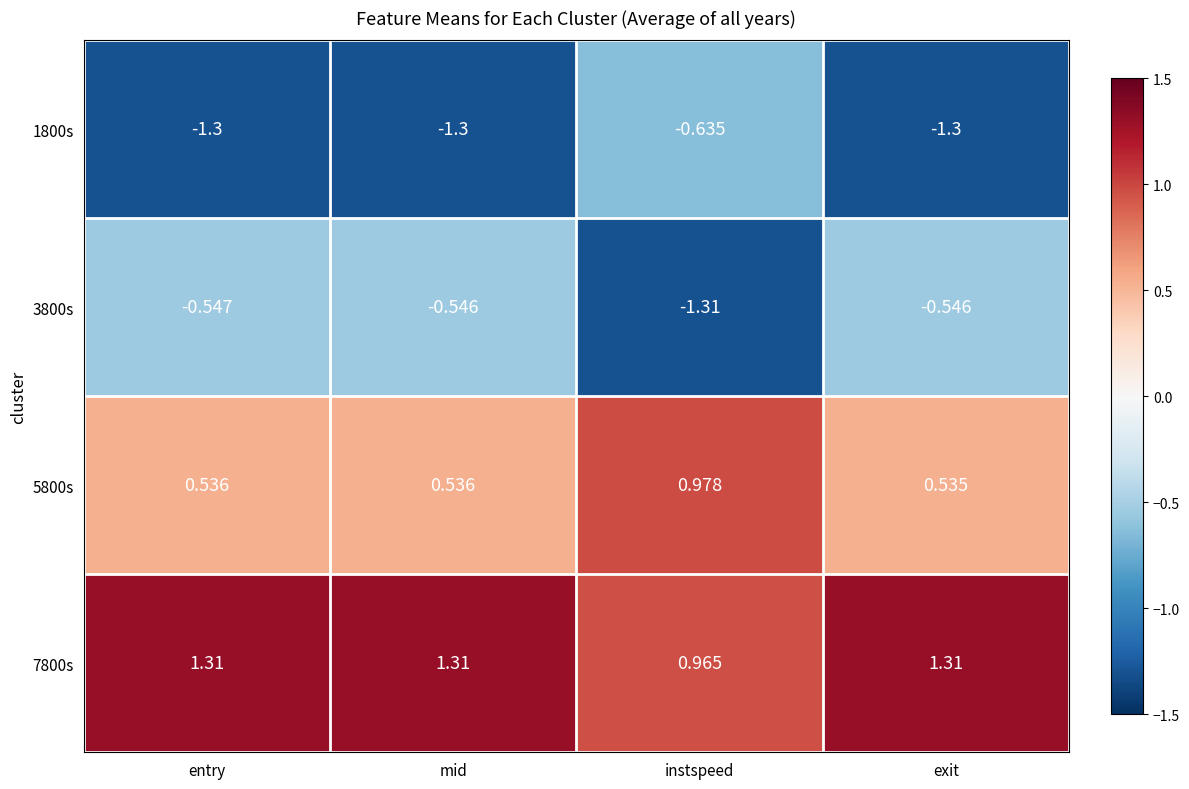

Where is 7800s nearest to the value 1?

instspeed